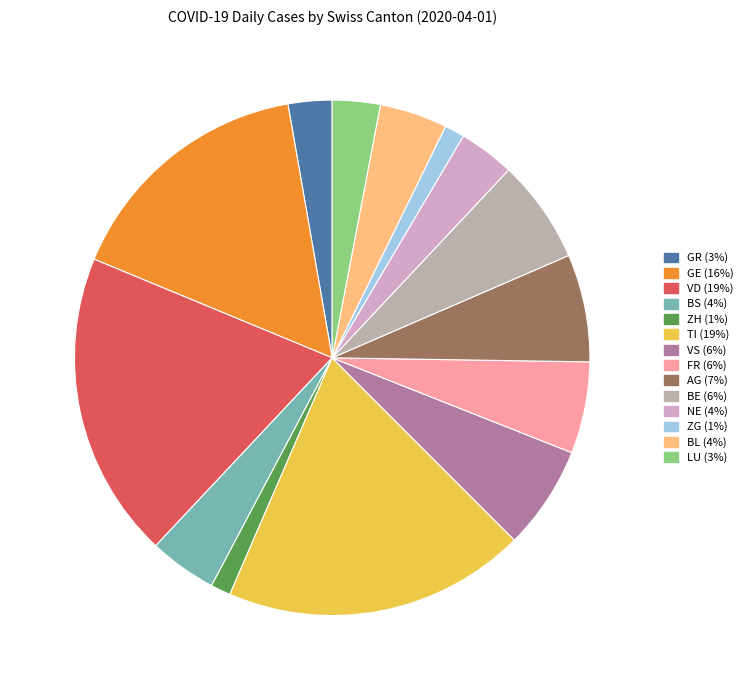

How many slices are in this pie chart?

14